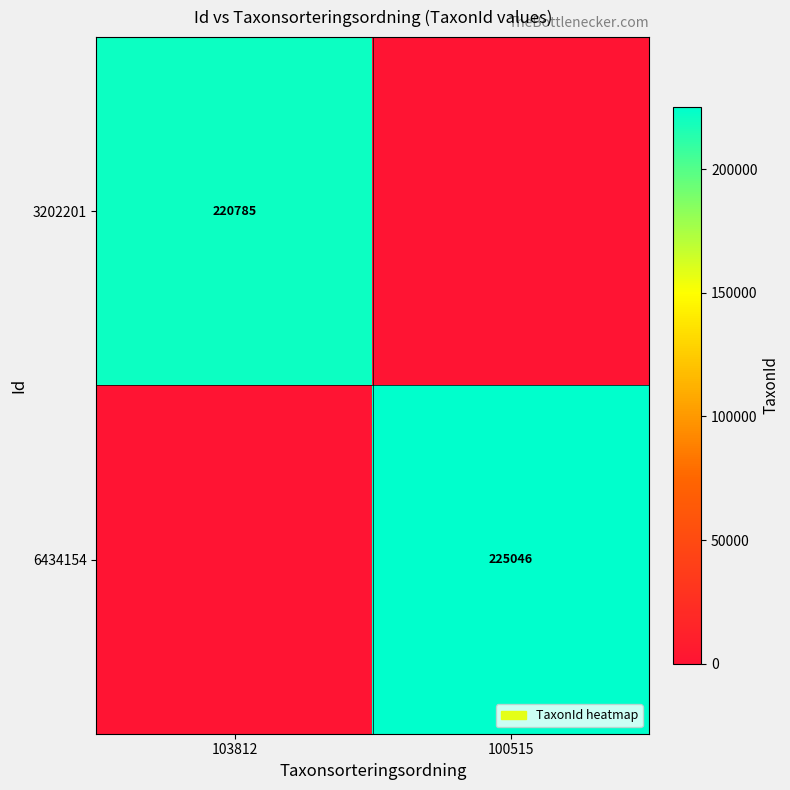

How many series are shown in this chart?

2